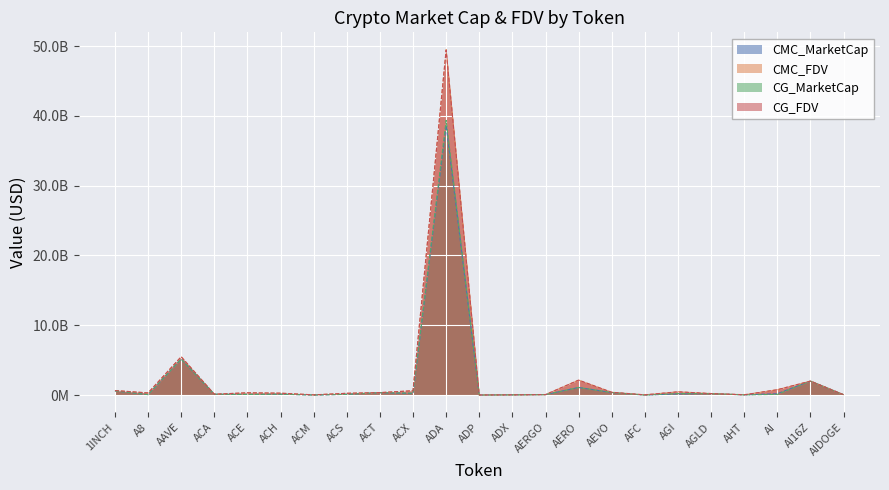

How many interior local peaks does the CMC_FDV series have?

6